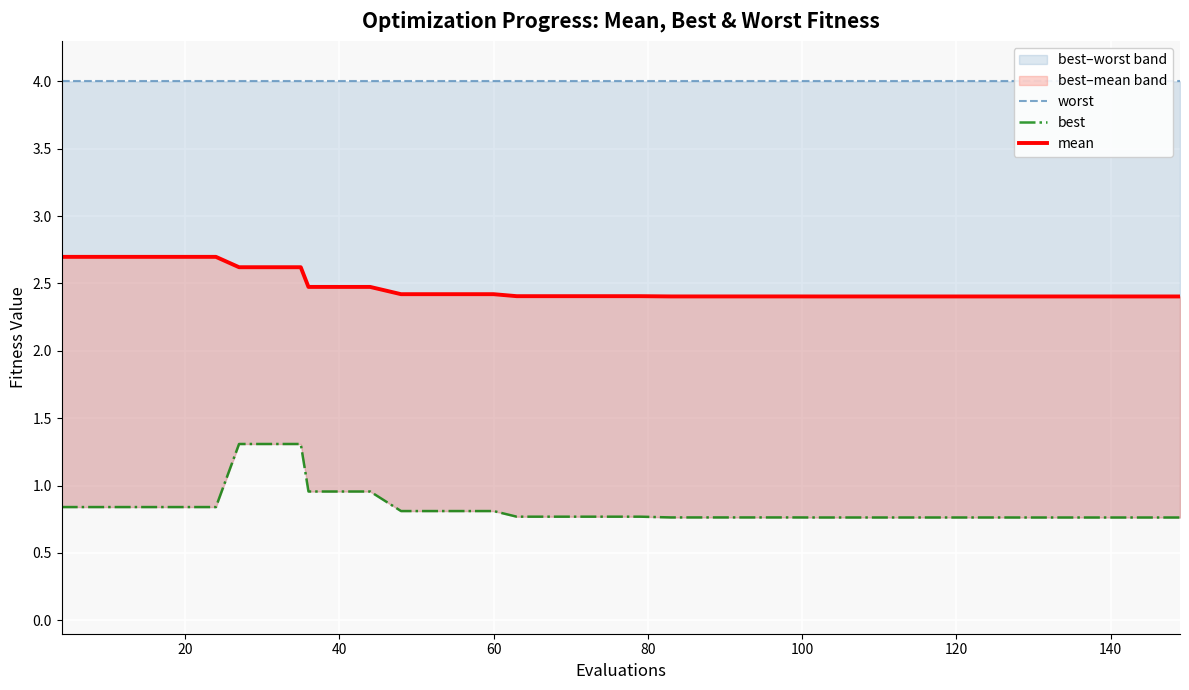

The best–worst band series shows 0.8 at 20. True or false?

True